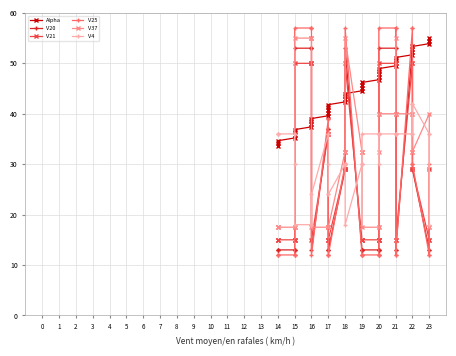

Which series changed the most between 22 and 16?

V25